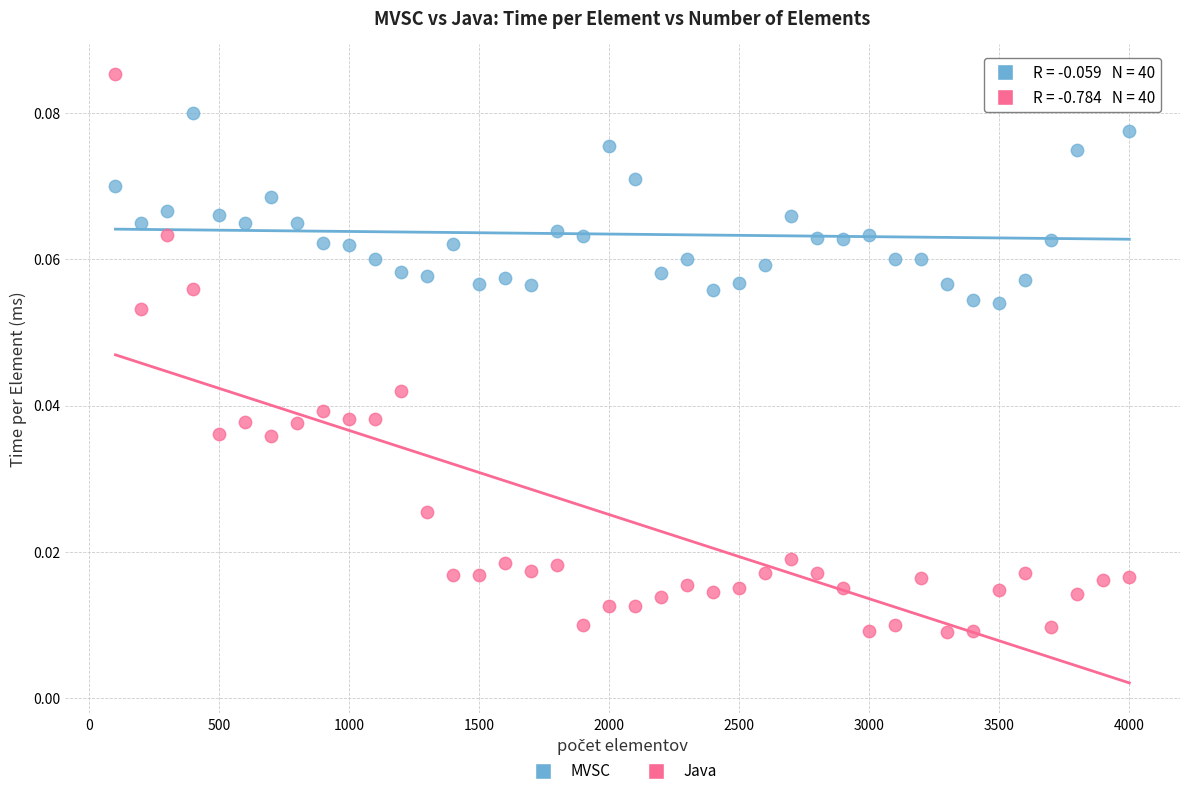

Which series has the largest Y range (max minus min)?

Java